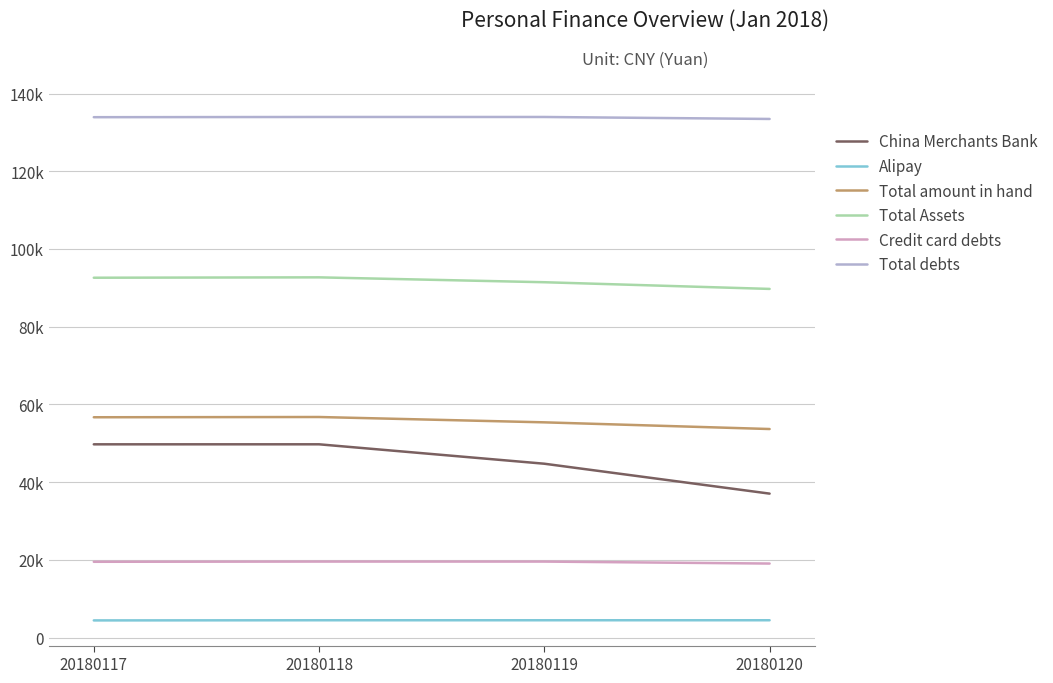

What is the sum of the Total Assets values at 20180118 and 20180120?

182432.5